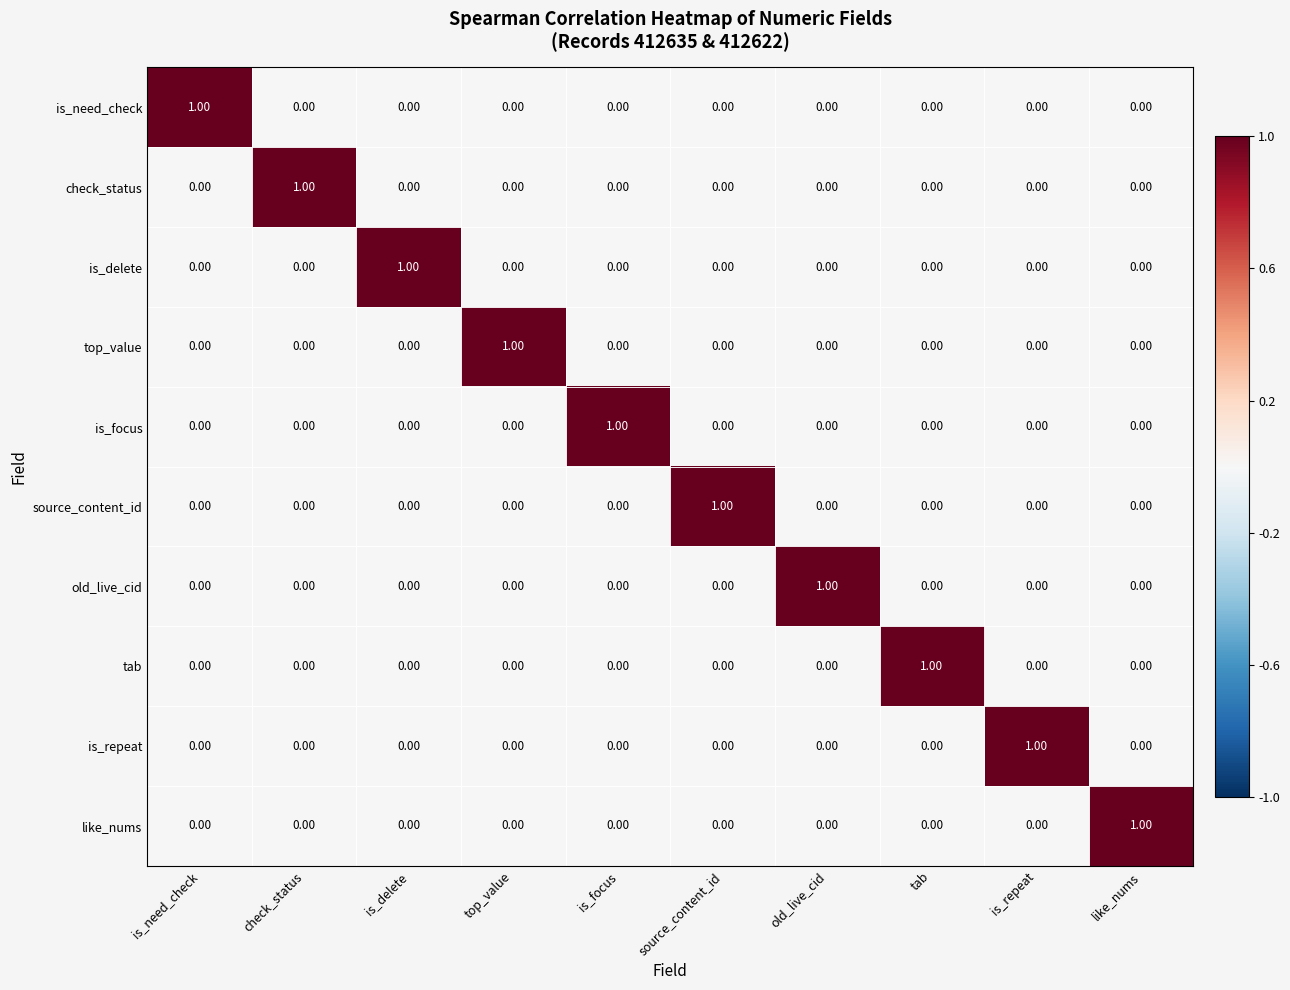

What is the spread (max minus min) of values at is_delete?

1